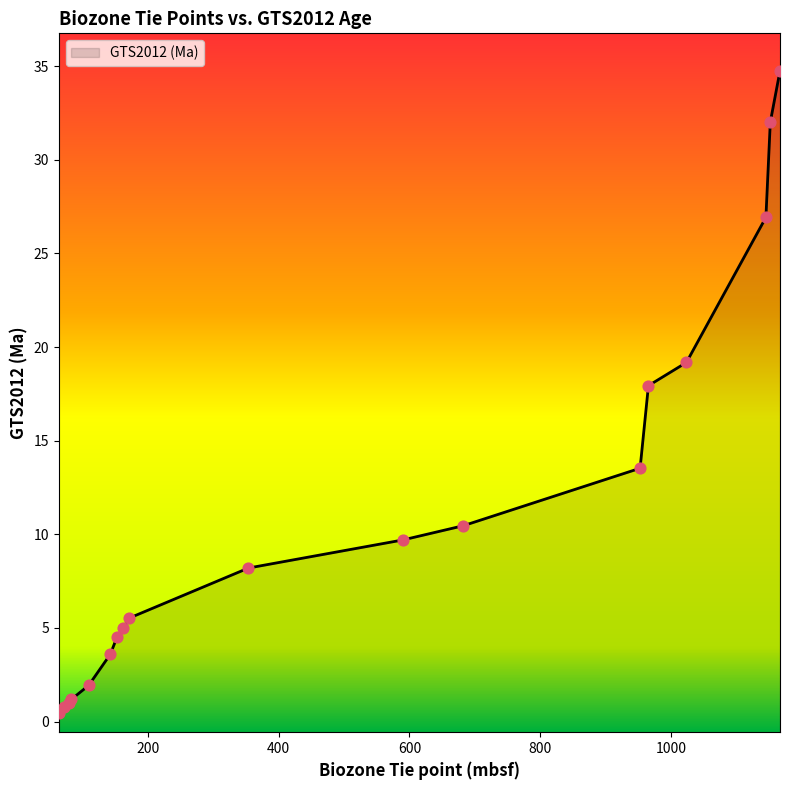

Which has a higher value, 72.24 or 109.83?

109.83